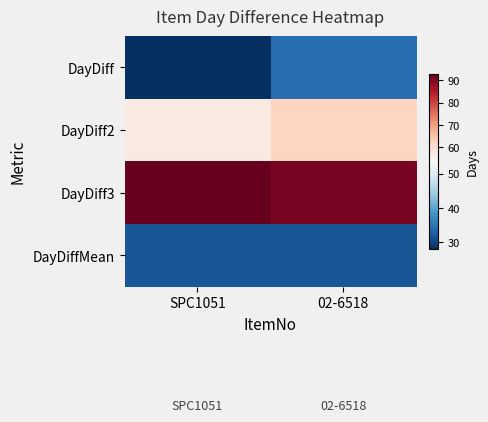

What is the total value across all series at 02-6518?

218.8